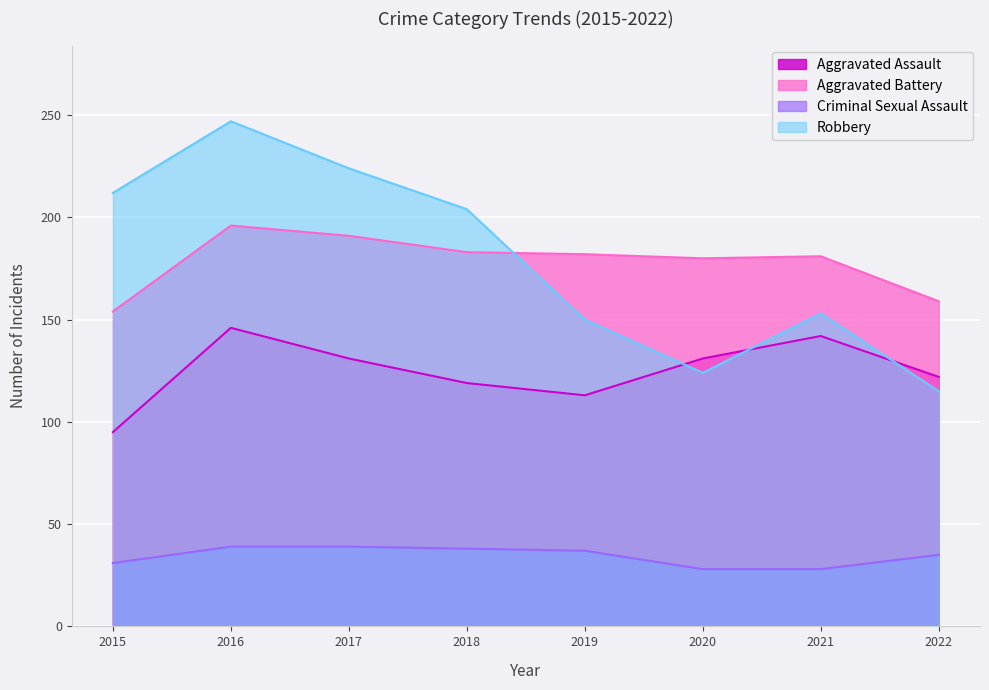

What is the lowest value of the Aggravated Battery series?

154